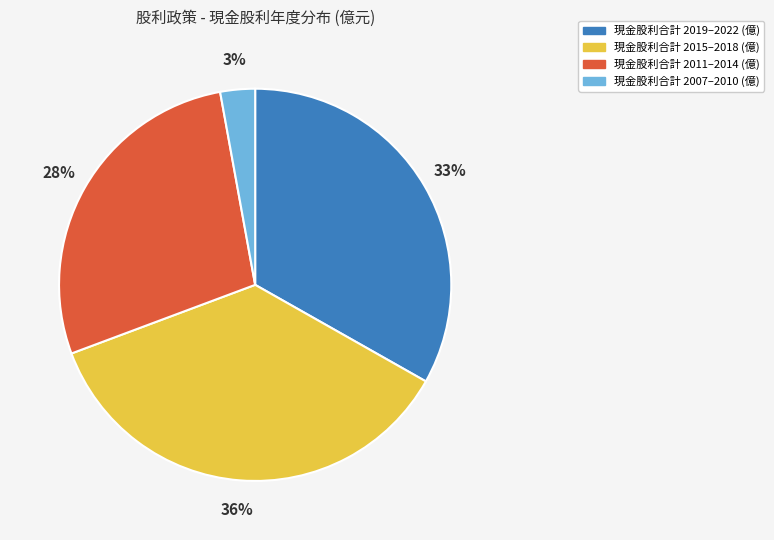

To the nearest percent, what is the average slice percentage?

25%